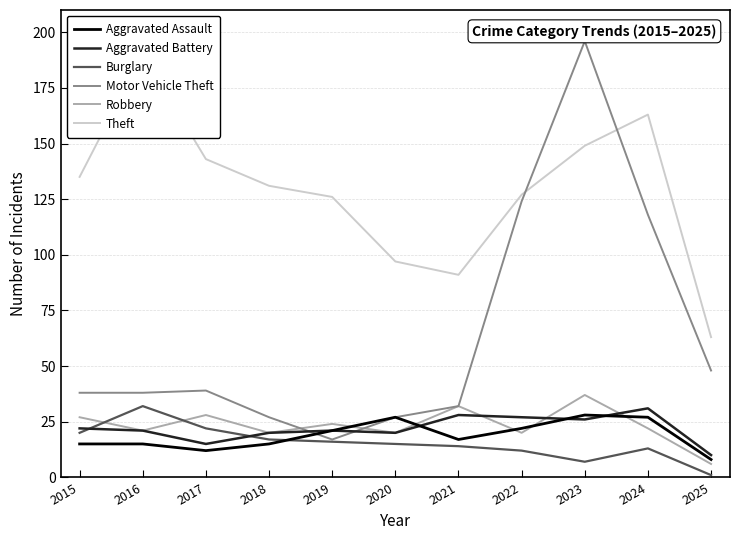

Is the value of Theft at 2021 greater than the value of Motor Vehicle Theft at 2021?

Yes